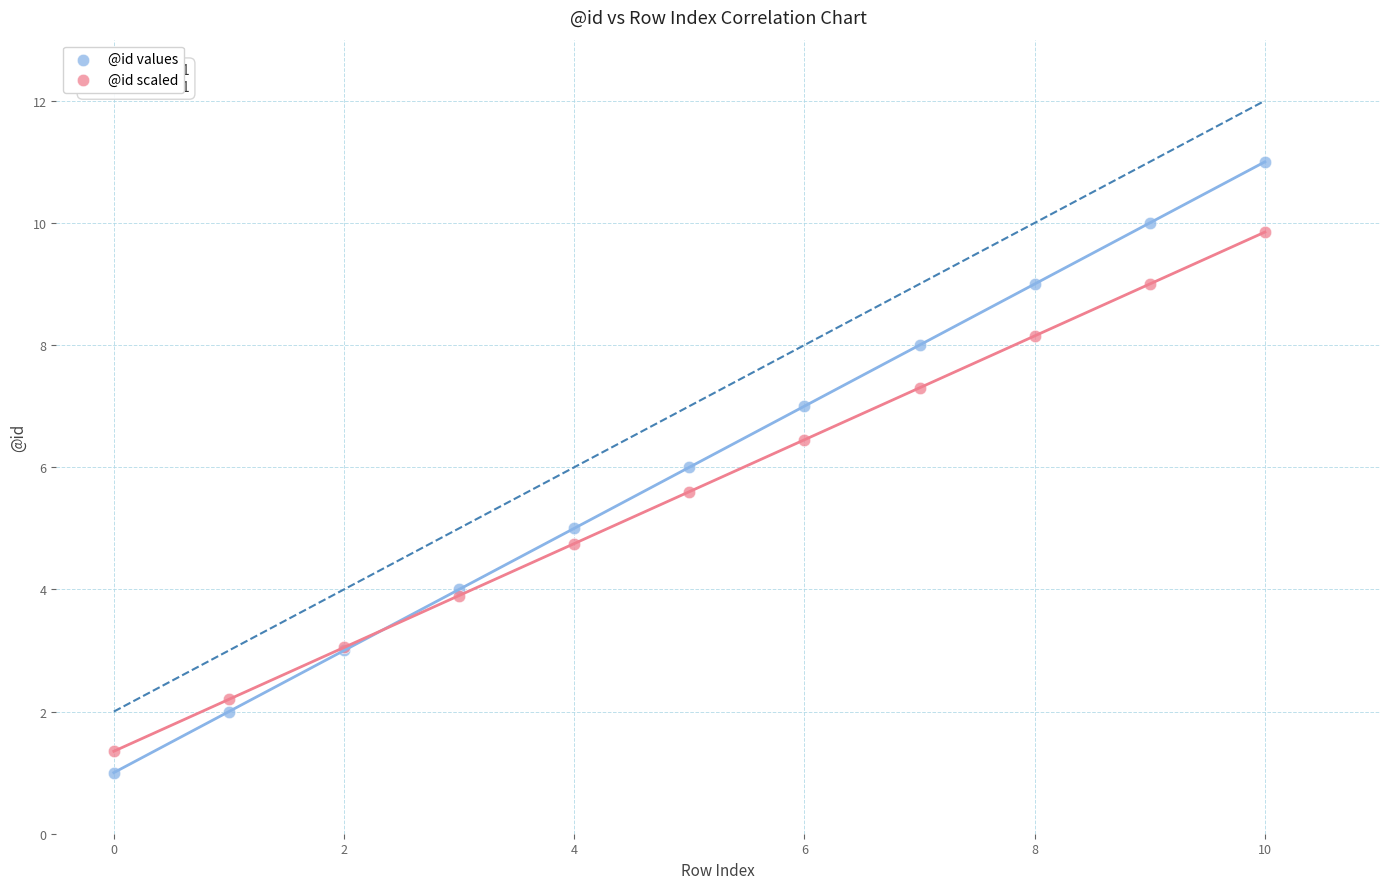

Which series contains the highest Y value?

@id values